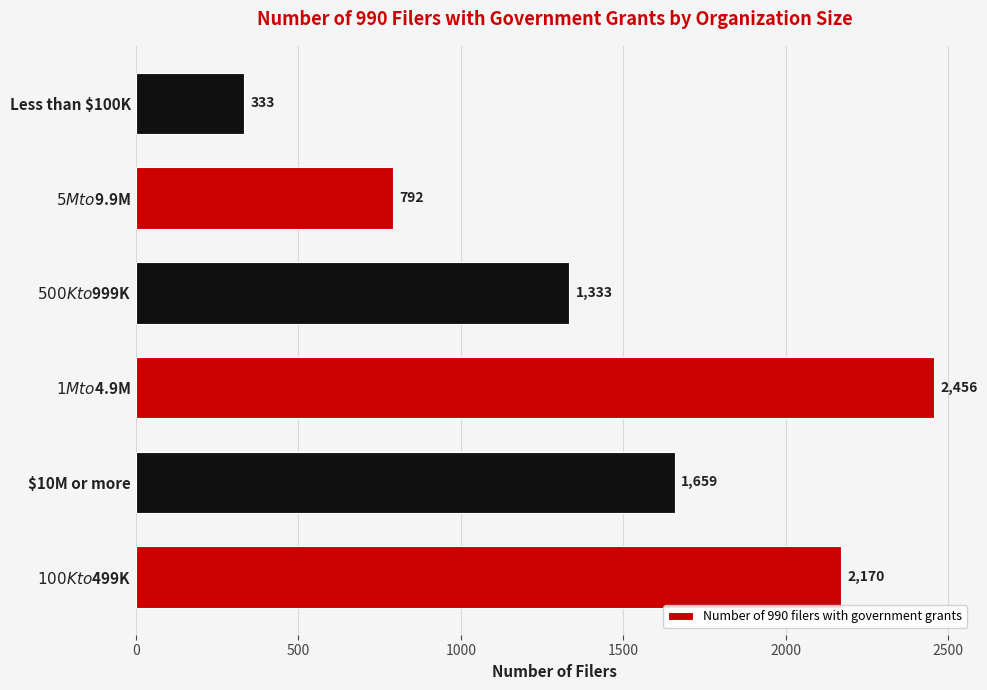

Reading top to bottom, what are all the values shown in this chart?

333	792	1333	2456	1659	2170